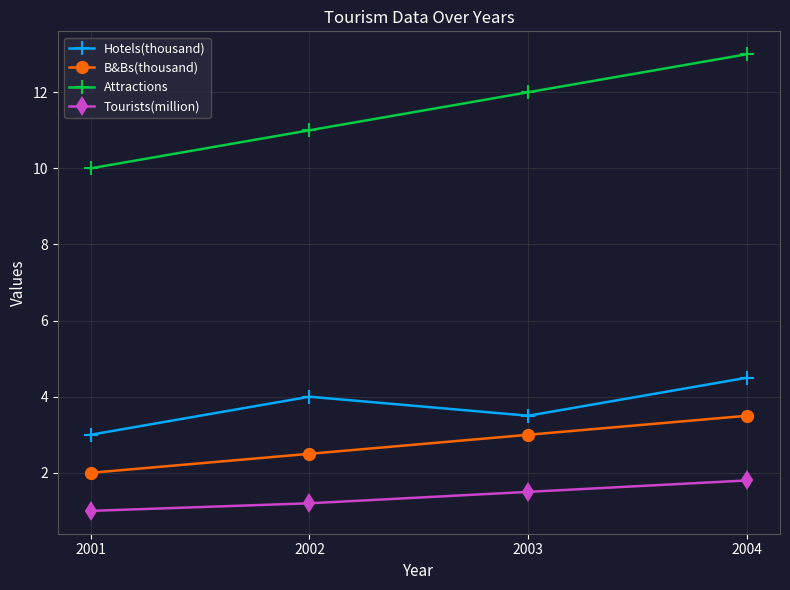

Count the B&Bs(thousand) values in the range 2 to 3.

3